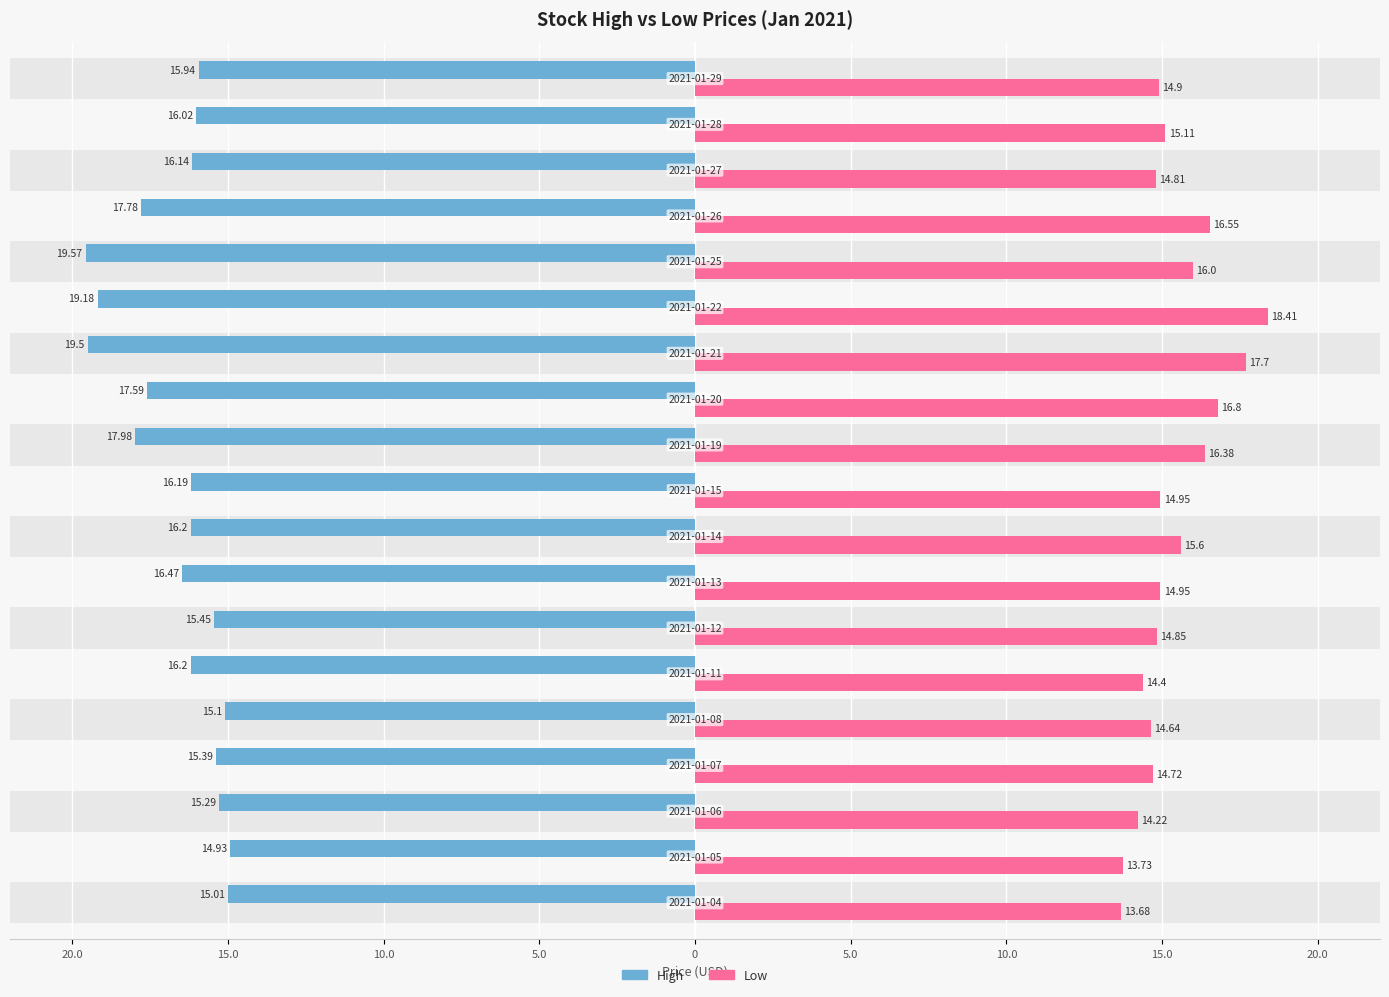

How many bars are there in total?

38